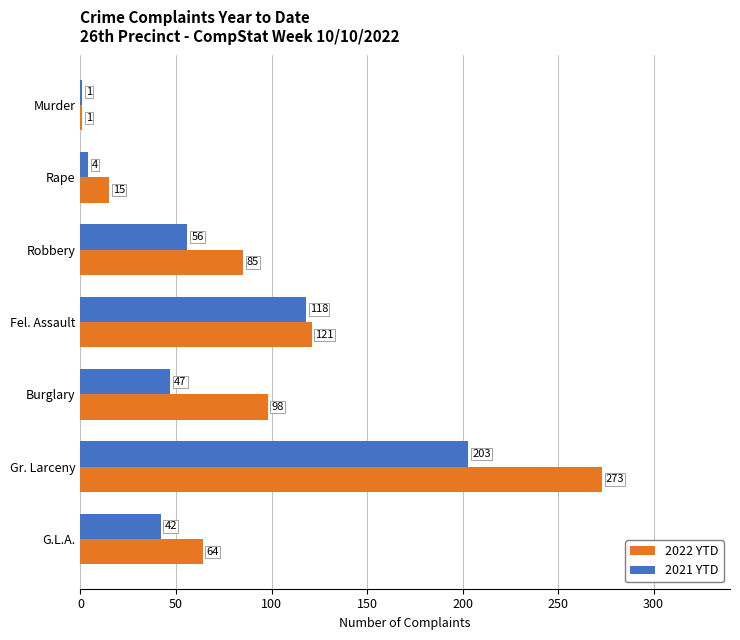

Which series changed the most between Fel. Assault and Gr. Larceny?

2022 YTD